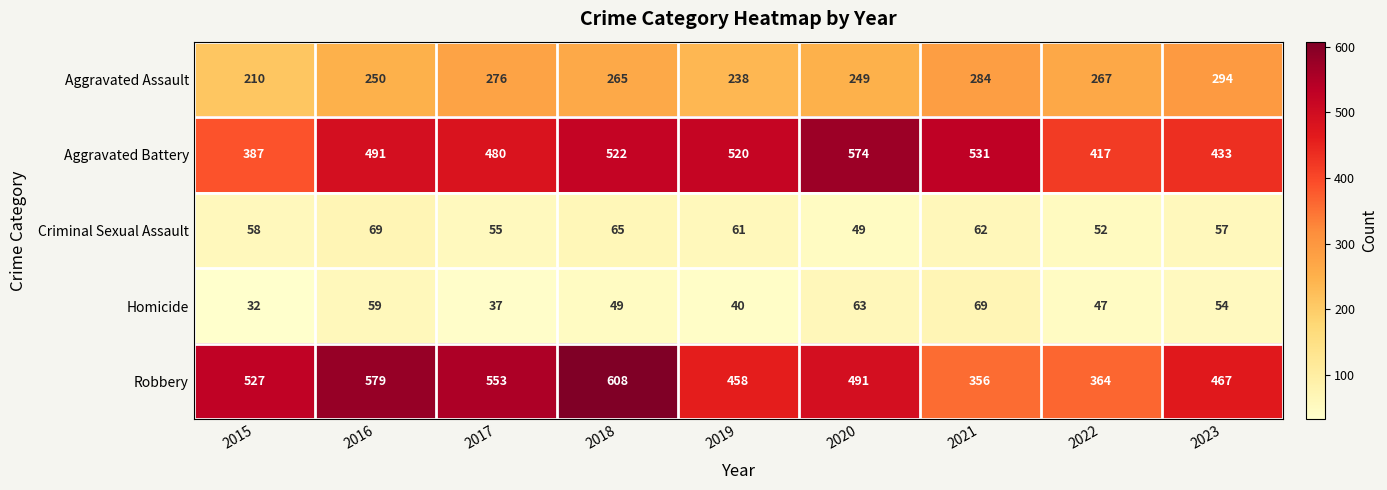

At which category is the sum across all series the highest?

2018